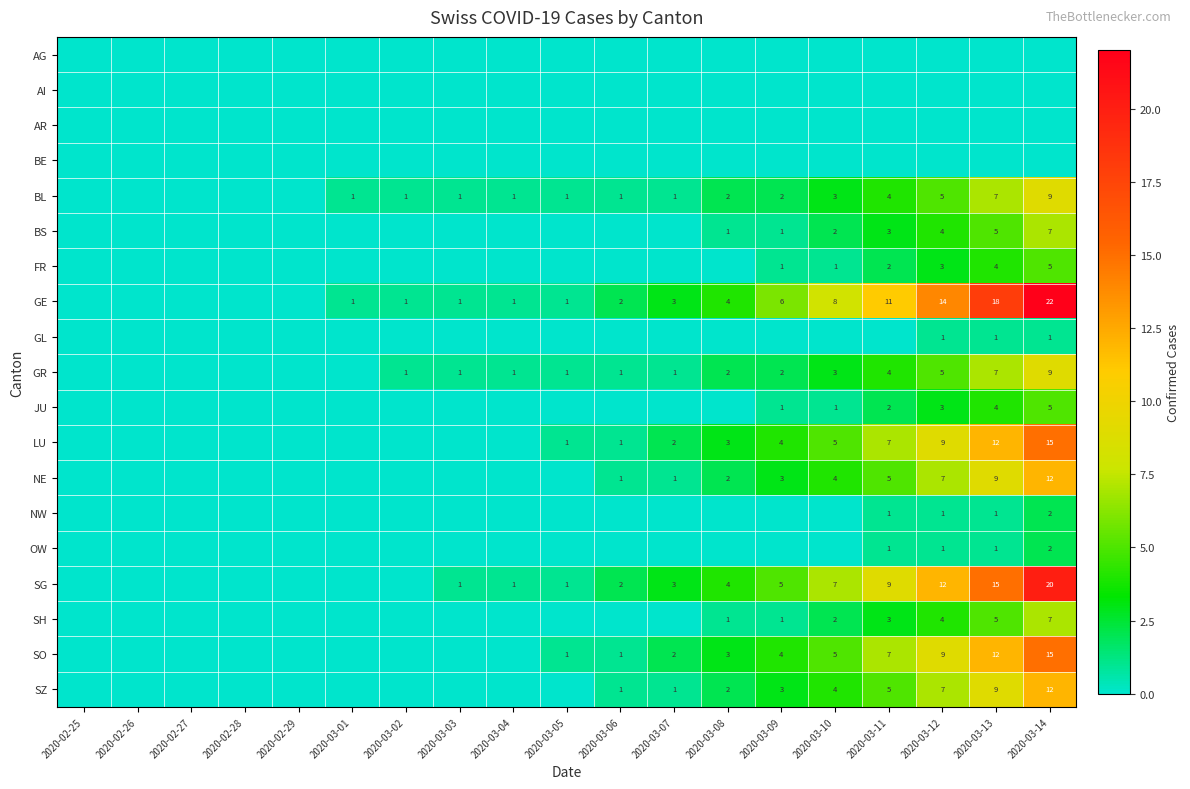

At which label is SH closest to 3?

2020-03-11